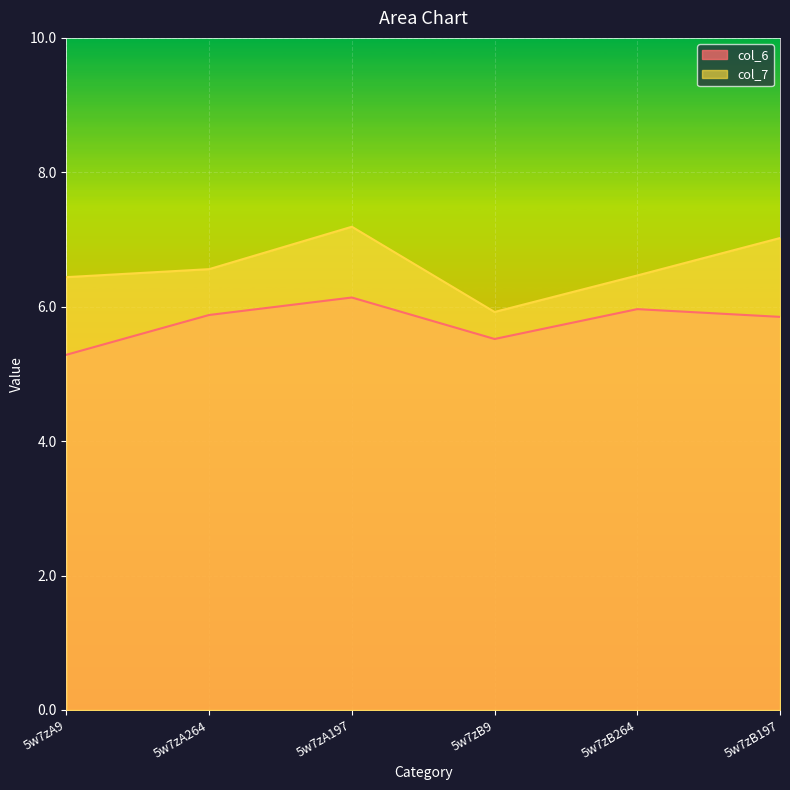

In col_7, how many points are higher than both neighbors (excluding endpoints)?

1